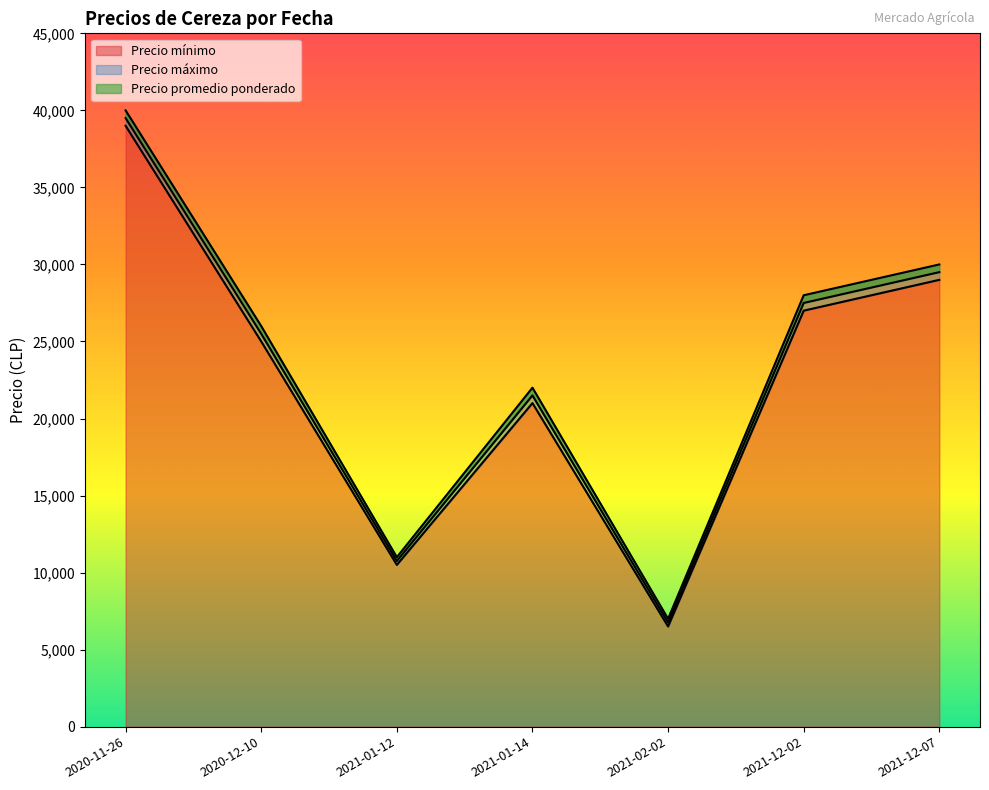

Is the value of Precio mínimo at 2020-12-10 greater than the value of Precio promedio ponderado at 2020-11-26?

No